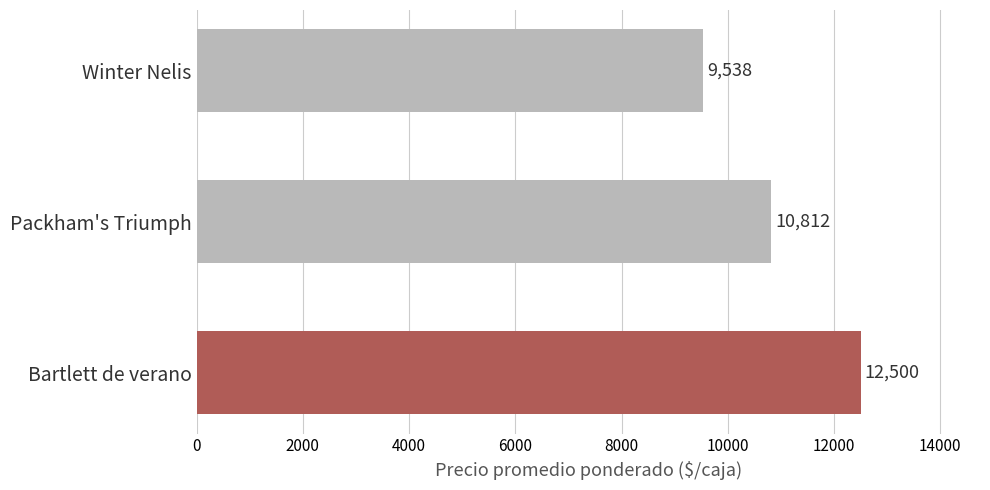

Reading bottom to top, list all the values displayed in this chart.

Bartlett de verano=12500	Packham's Triumph=10812	Winter Nelis=9538